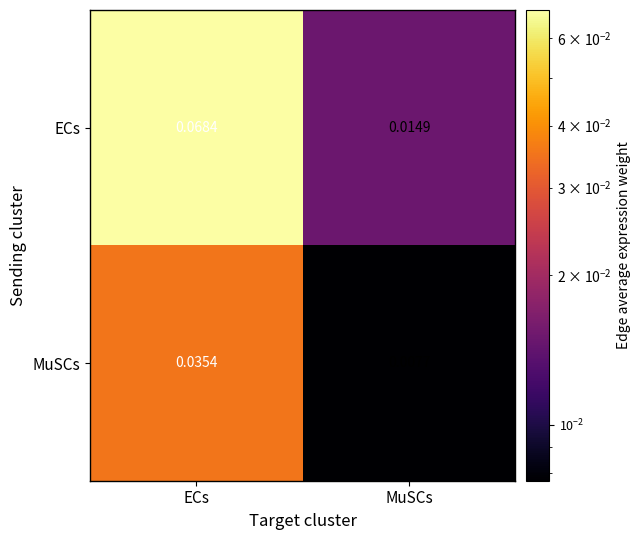

Which series has the widest spread of values?

ECs